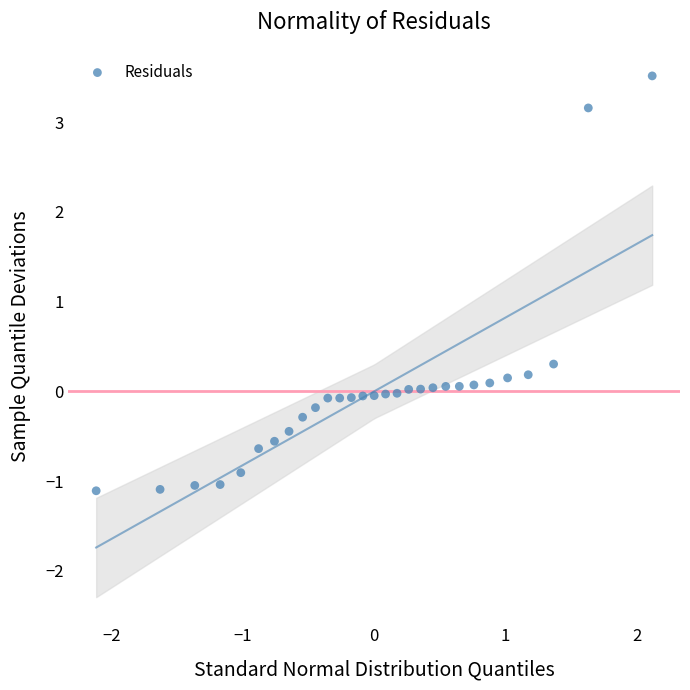

What Y value in the scatter plot is closest to 1?

0.3